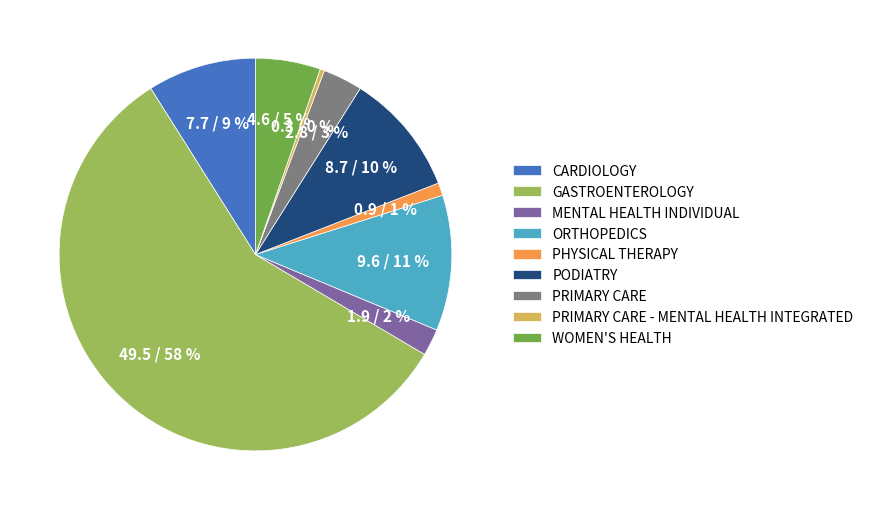

Does any single category account for the majority?

Yes